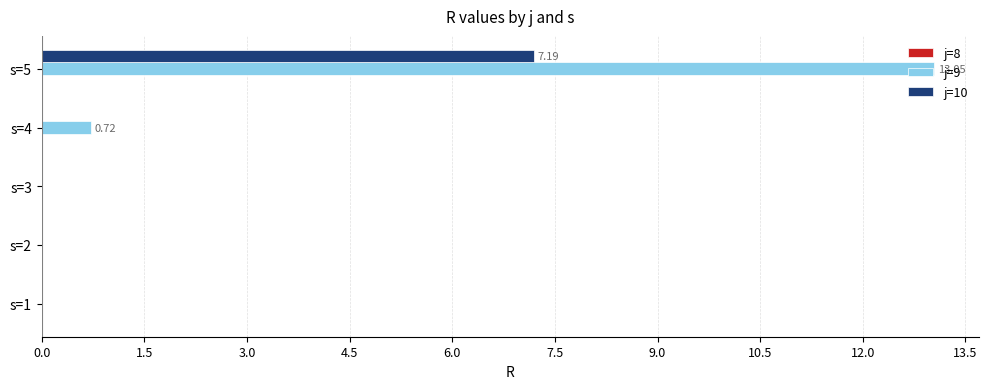

At which category is the sum across all series the highest?

s=5